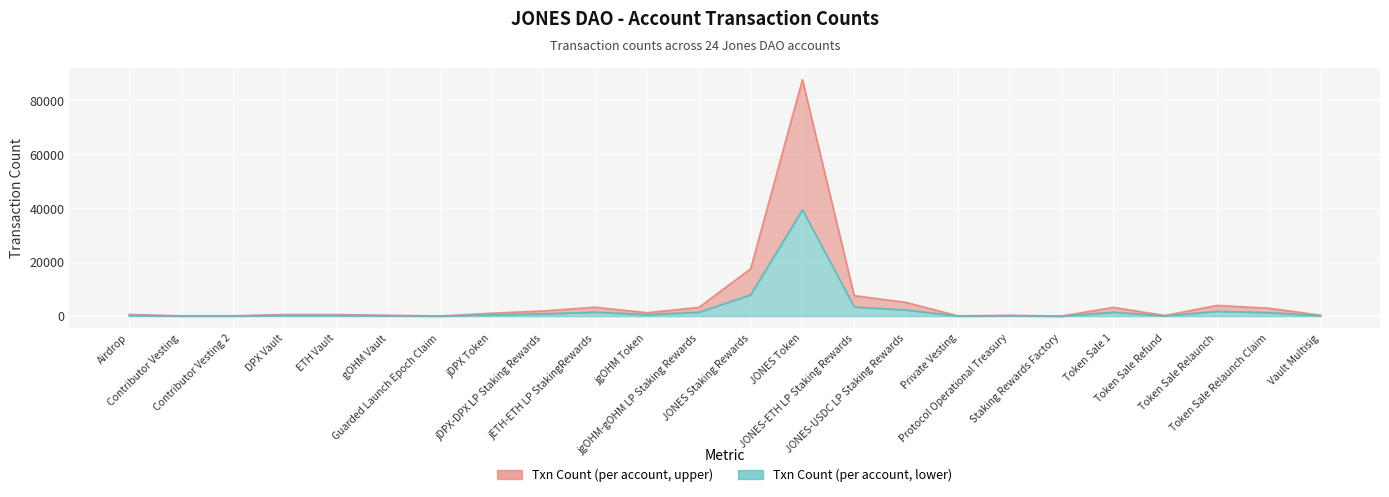

How many values exceed 1081?

11